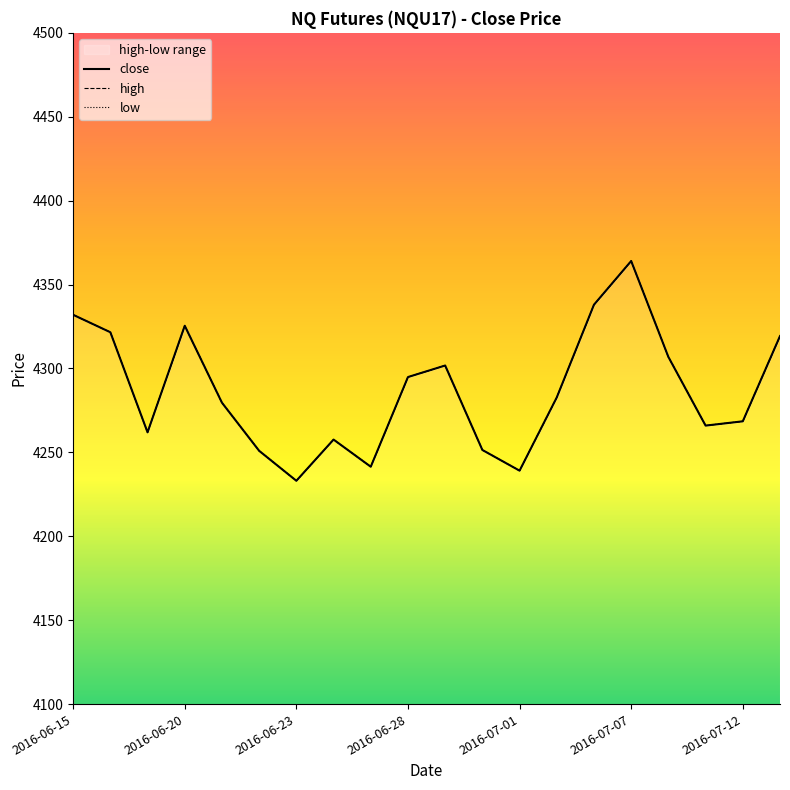

How many interior local peaks does the low series have?

4